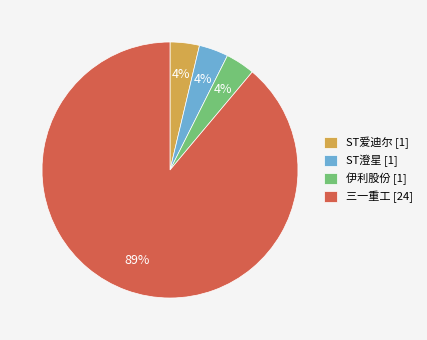

To the nearest percent, what is the average slice percentage?

25%